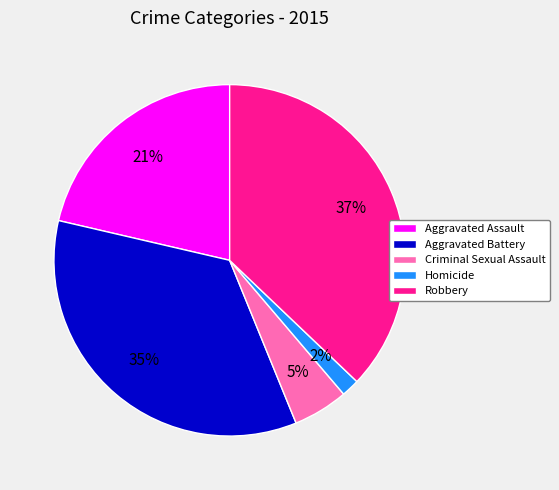

To the nearest percent, what is the combined percentage of Aggravated Assault and Homicide?

23%